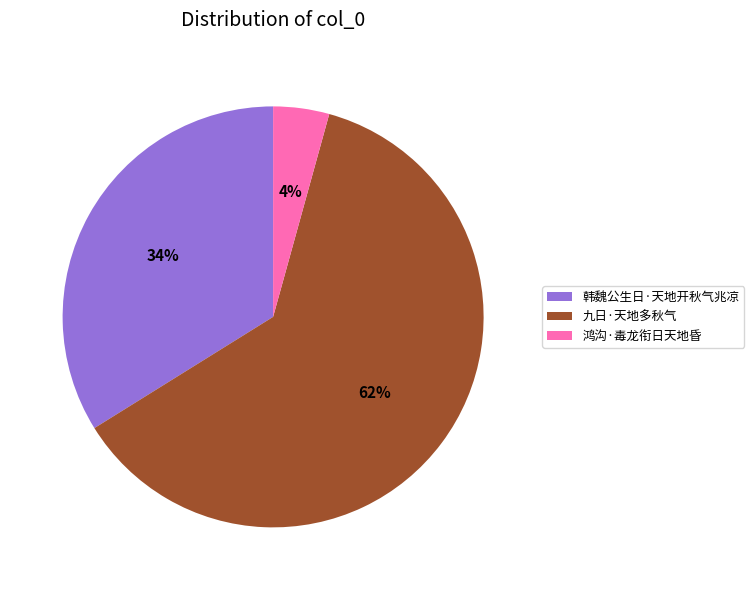

To the nearest percent, what is the difference between the largest and smallest slice percentages?

58%